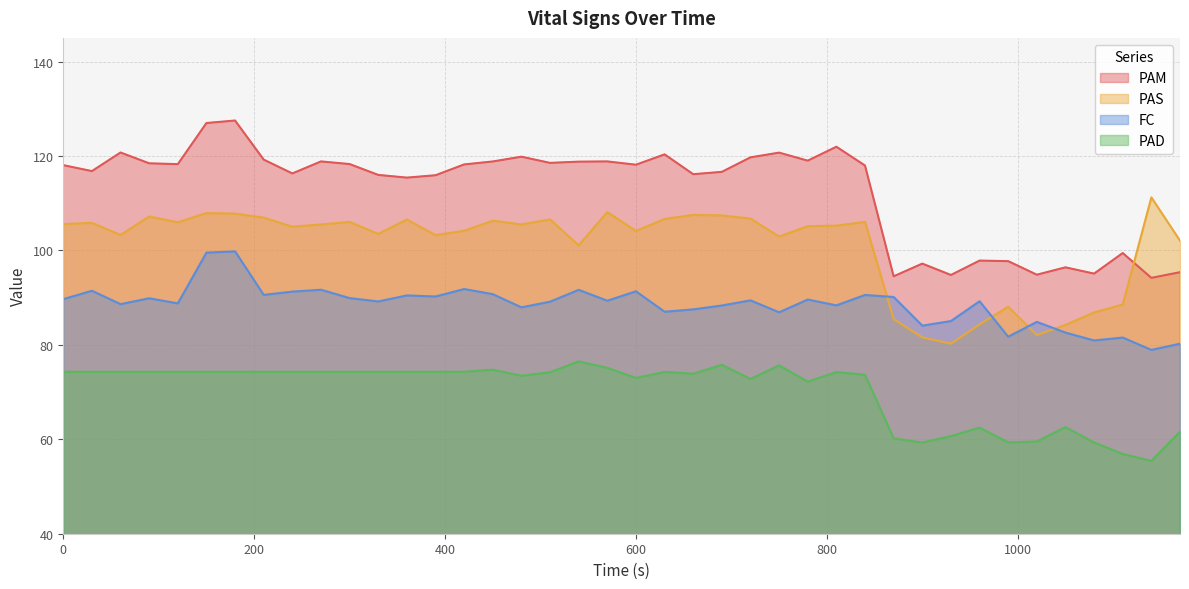

Reading left to right, transcribe all the data shown in this chart.

PAM: 118.0	116.8	120.7	118.4	118.3	127.0	127.5	119.2	116.3	118.8	118.3	116.0	115.4	115.9	118.2	118.8	119.8	118.5	118.8	118.8	118.1	120.3	116.1	116.6	119.7	120.7	119.0	122.0	118.0	94.5	97.2	94.8	97.8	97.7	94.8	96.4	95.1	99.4	94.2	95.4
PAS: 105.6	105.8	103.3	107.2	106.0	107.9	107.8	106.9	105.0	105.5	106.0	103.5	106.5	103.2	104.2	106.3	105.5	106.5	101.1	108.1	104.1	106.7	107.5	107.4	106.7	102.9	105.1	105.2	106.0	85.5	81.6	80.2	84.3	88.1	82.1	84.2	86.9	88.5	111.2	102.1
FC: 89.7	91.5	88.6	89.9	88.8	99.5	99.8	90.6	91.3	91.7	89.9	89.2	90.5	90.2	91.8	90.7	87.9	89.1	91.7	89.3	91.3	87.0	87.5	88.3	89.4	86.9	89.6	88.4	90.6	90.1	84.1	85.0	89.2	81.7	84.9	82.6	80.9	81.5	78.9	80.2
PAD: 74.3	74.3	74.3	74.3	74.3	74.3	74.3	74.3	74.3	74.3	74.3	74.3	74.3	74.3	74.3	74.7	73.5	74.2	76.5	75.1	73.0	74.3	73.9	75.8	72.8	75.7	72.2	74.2	73.7	60.2	59.3	60.7	62.5	59.3	59.5	62.6	59.3	56.9	55.4	61.6